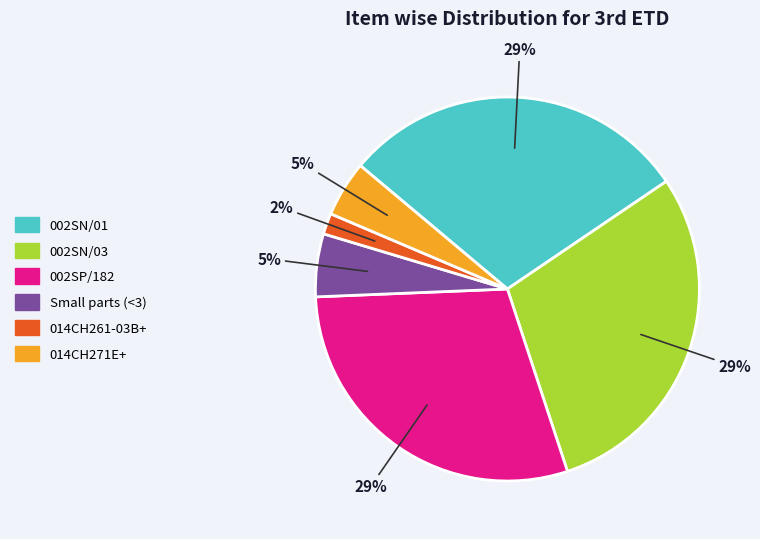

Count the number of slices in the pie.

6